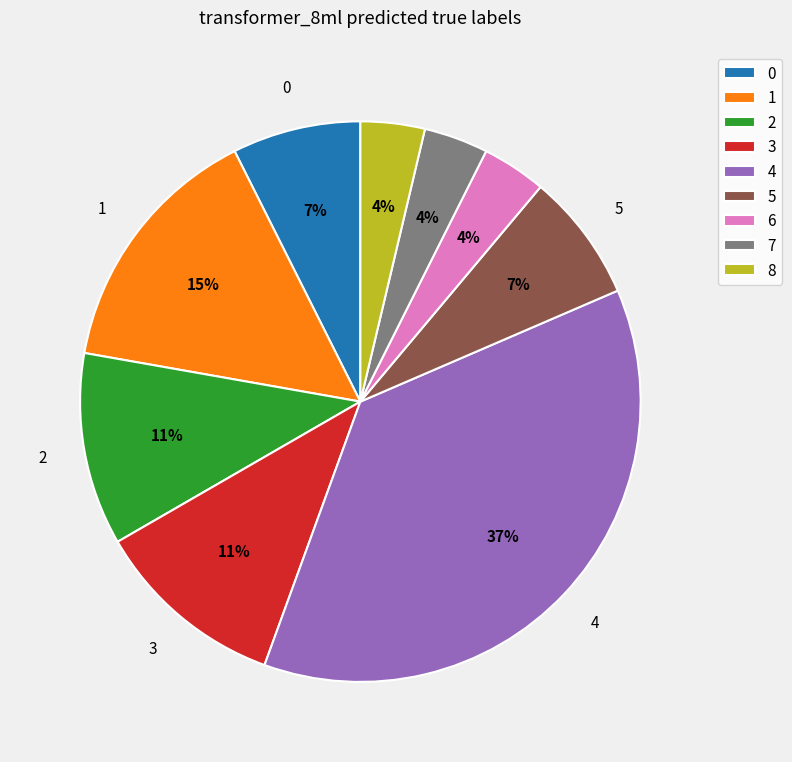

Which category has the biggest portion of the pie?

4